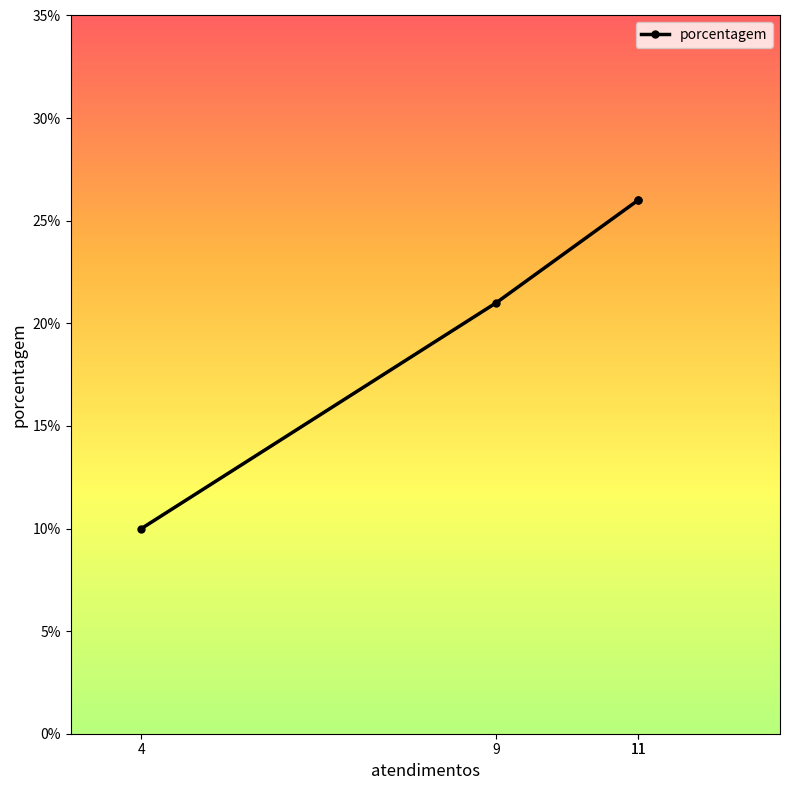

Is it true that the value at 11 is 16?

False